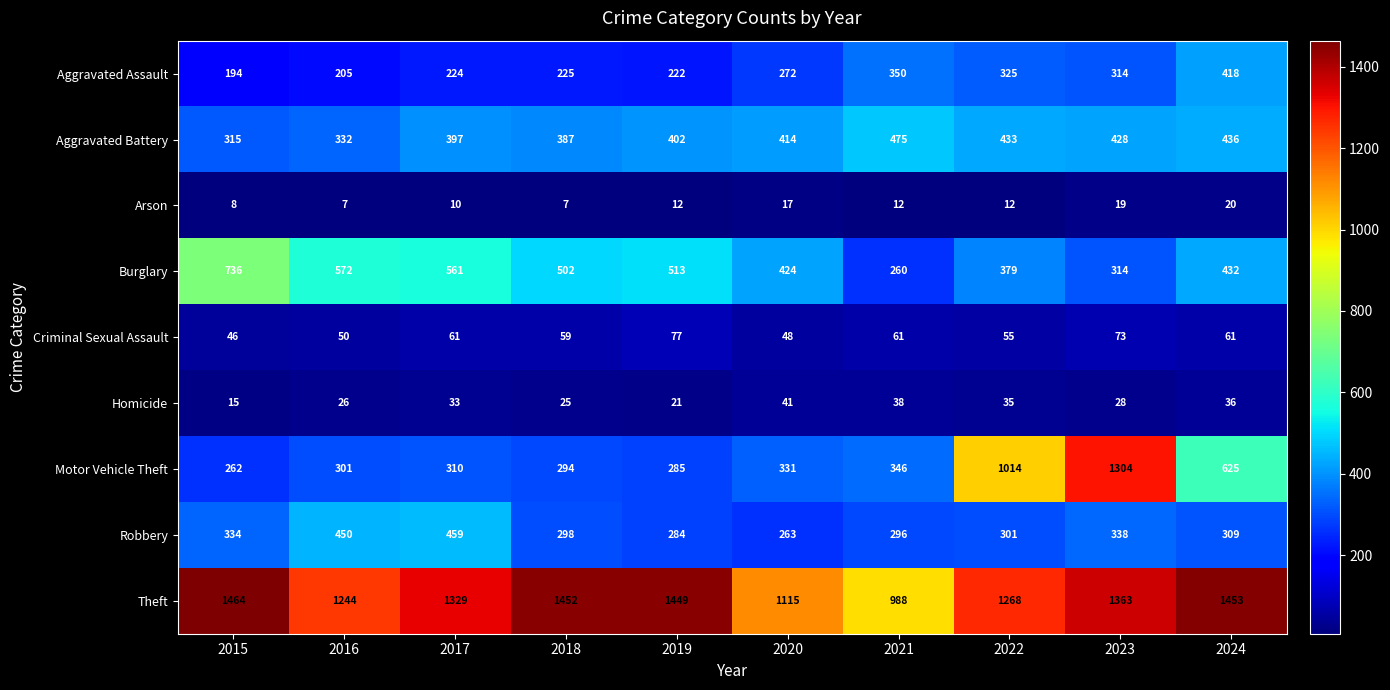

What is the difference between the maximum and minimum values in the Aggravated Assault series?

224